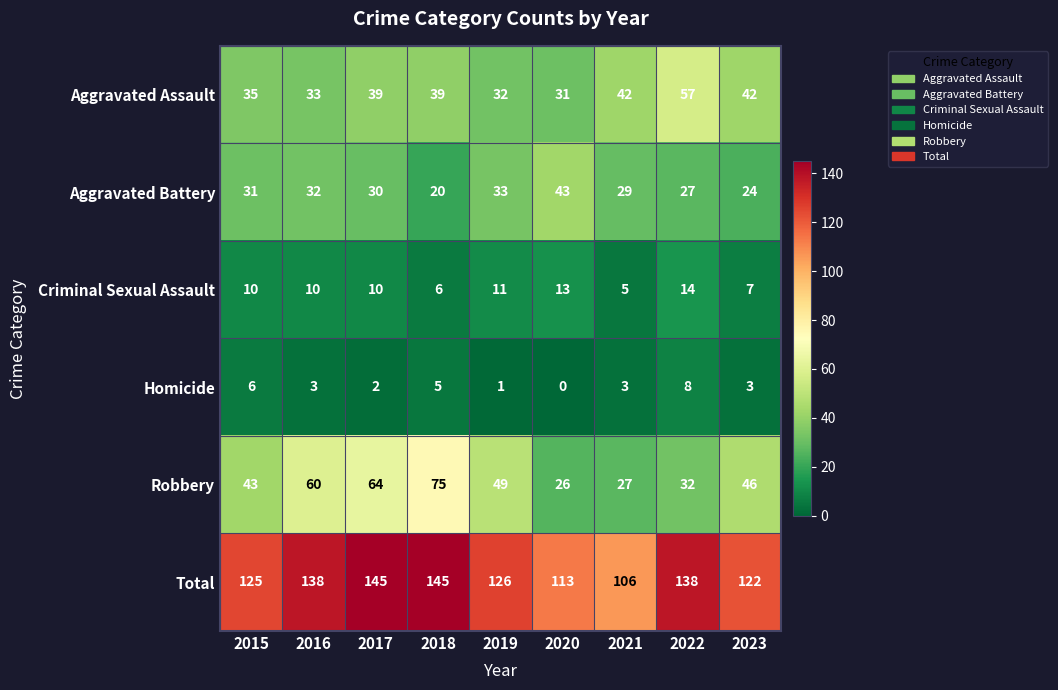

How many data points does each series have?

9